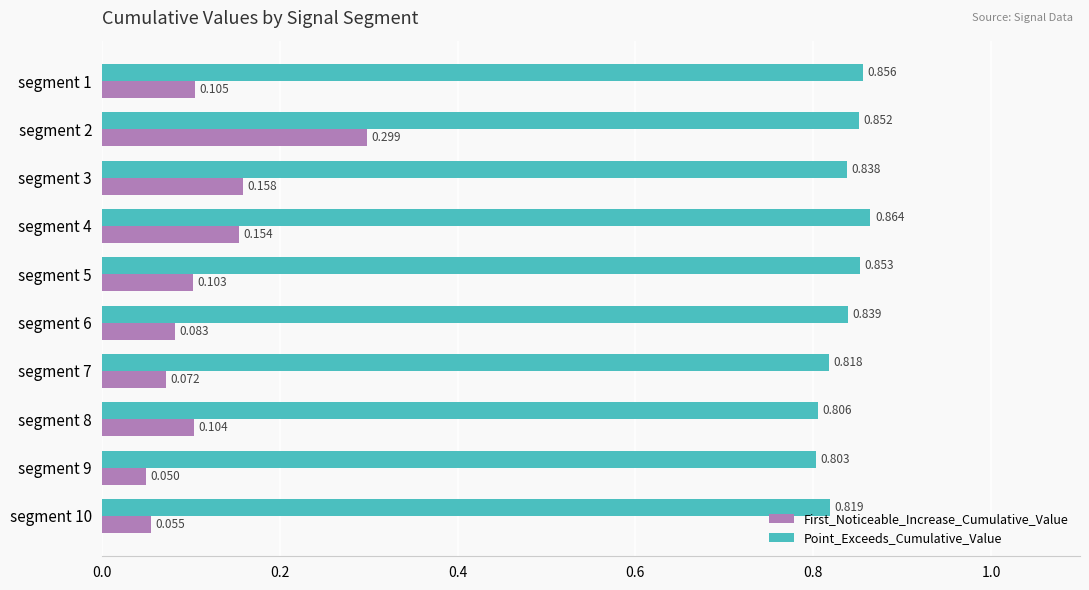

Which category has the lowest value in the Point_Exceeds_Cumulative_Value series?

segment 9